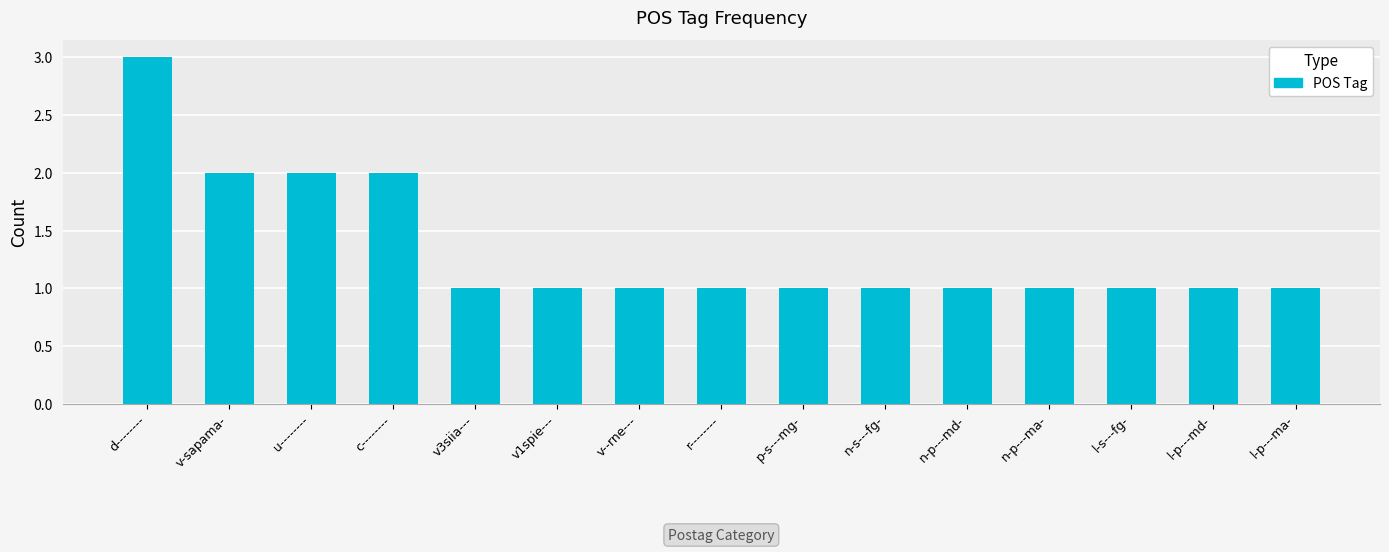

Is it true that the value at u-------- is 2?

True